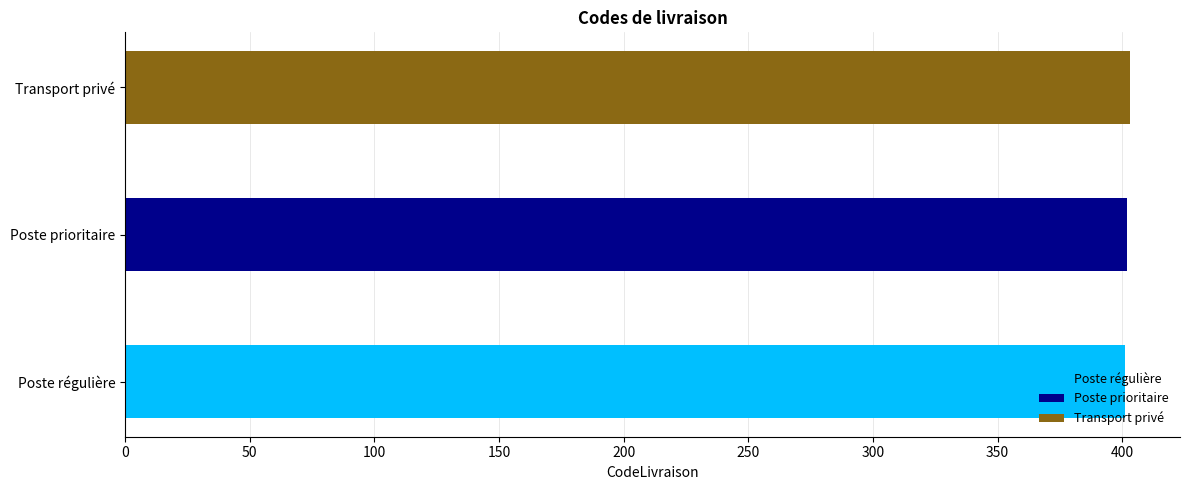

Reading left to right, extract all data points from this chart.

401	402	403